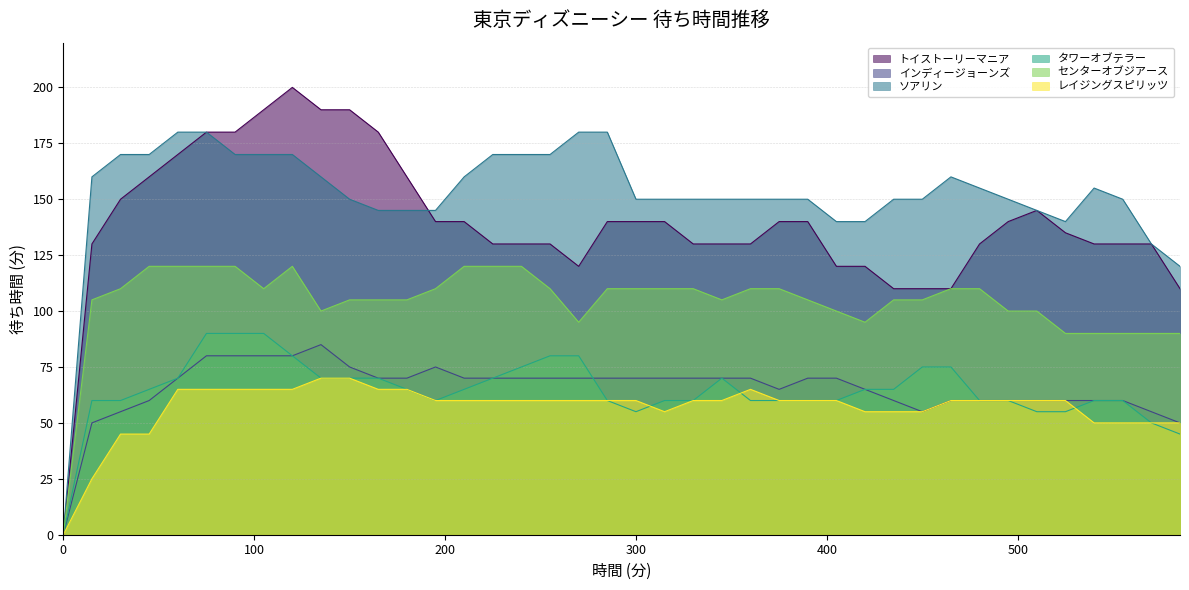

What is the sum of the ソアリン values at 360 and 120?

320